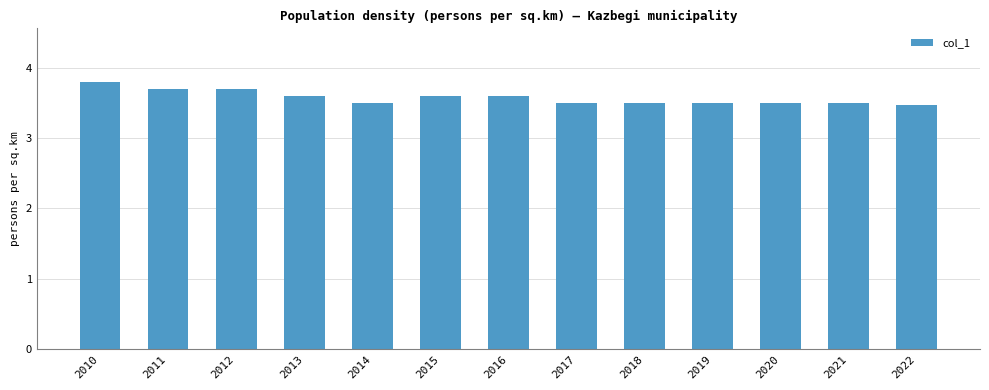

Reading left to right, list all the values displayed in this chart.

3.8	3.7	3.7	3.6	3.5	3.6	3.6	3.5	3.5	3.5	3.5	3.5	3.5